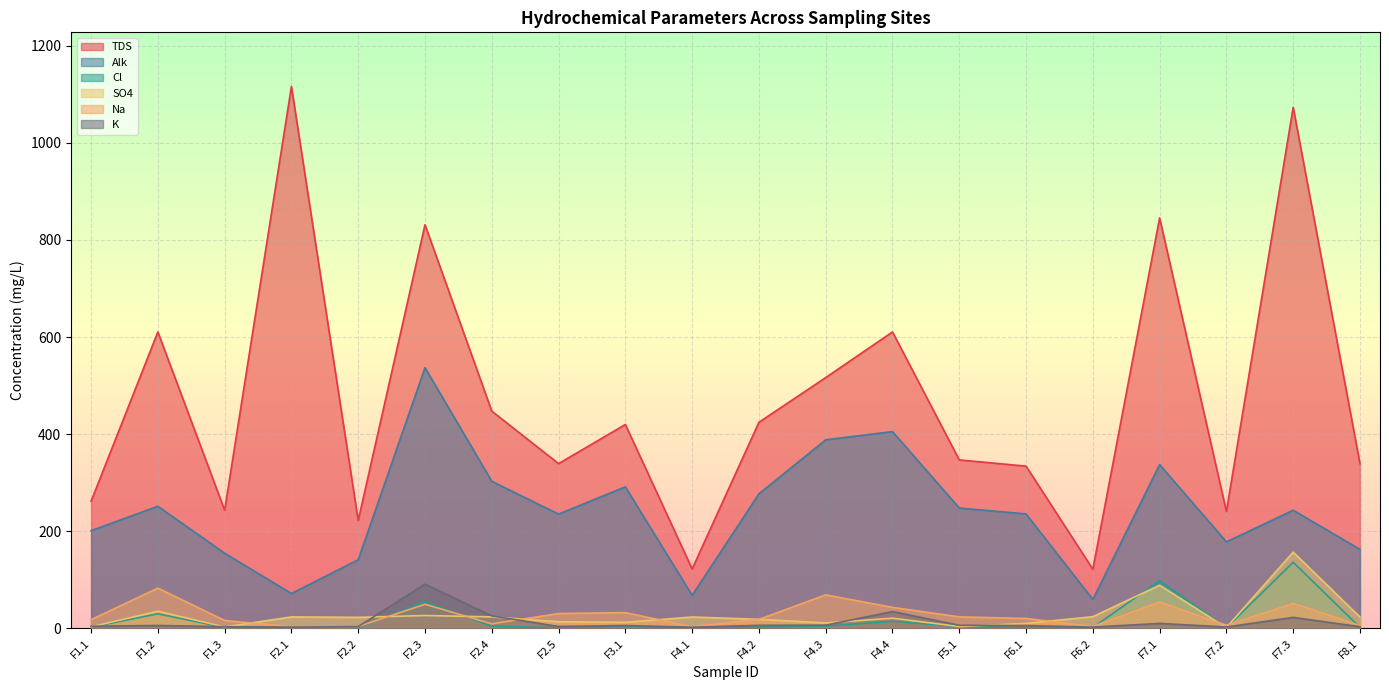

Rank the series by their maximum value, from highest to lowest.

TDS, Alk, SO4, Cl, K, Na